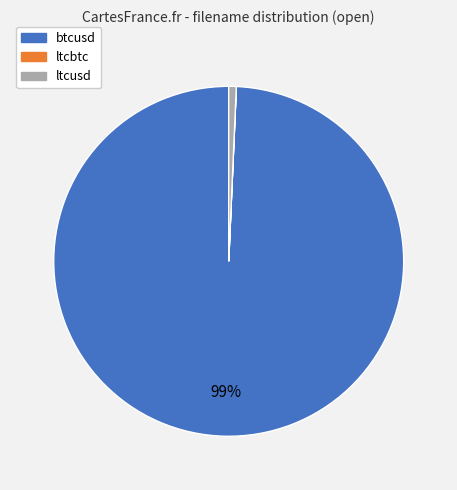

What percentage is the ltcusd slice, to the nearest percent?

1%